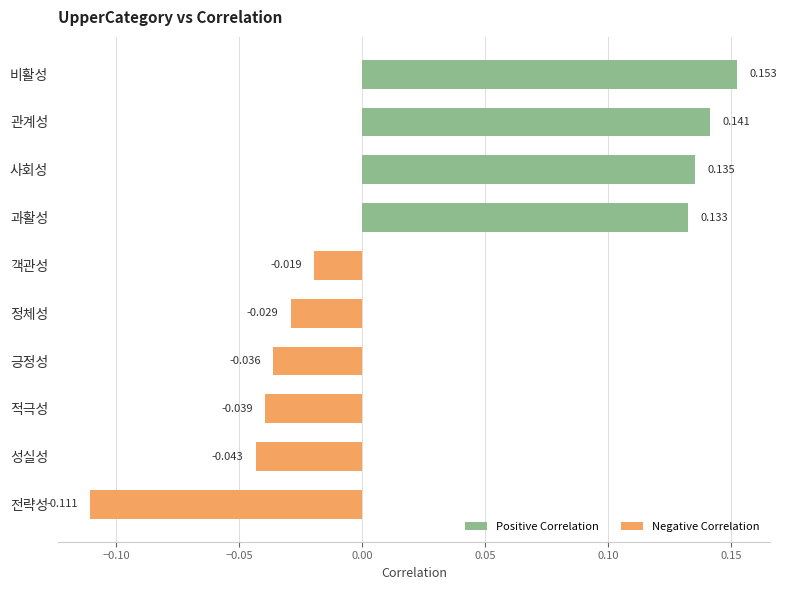

Rank the categories by value from highest to lowest.

비활성, 관계성, 사회성, 과활성, 객관성, 정체성, 긍정성, 적극성, 성실성, 전략성